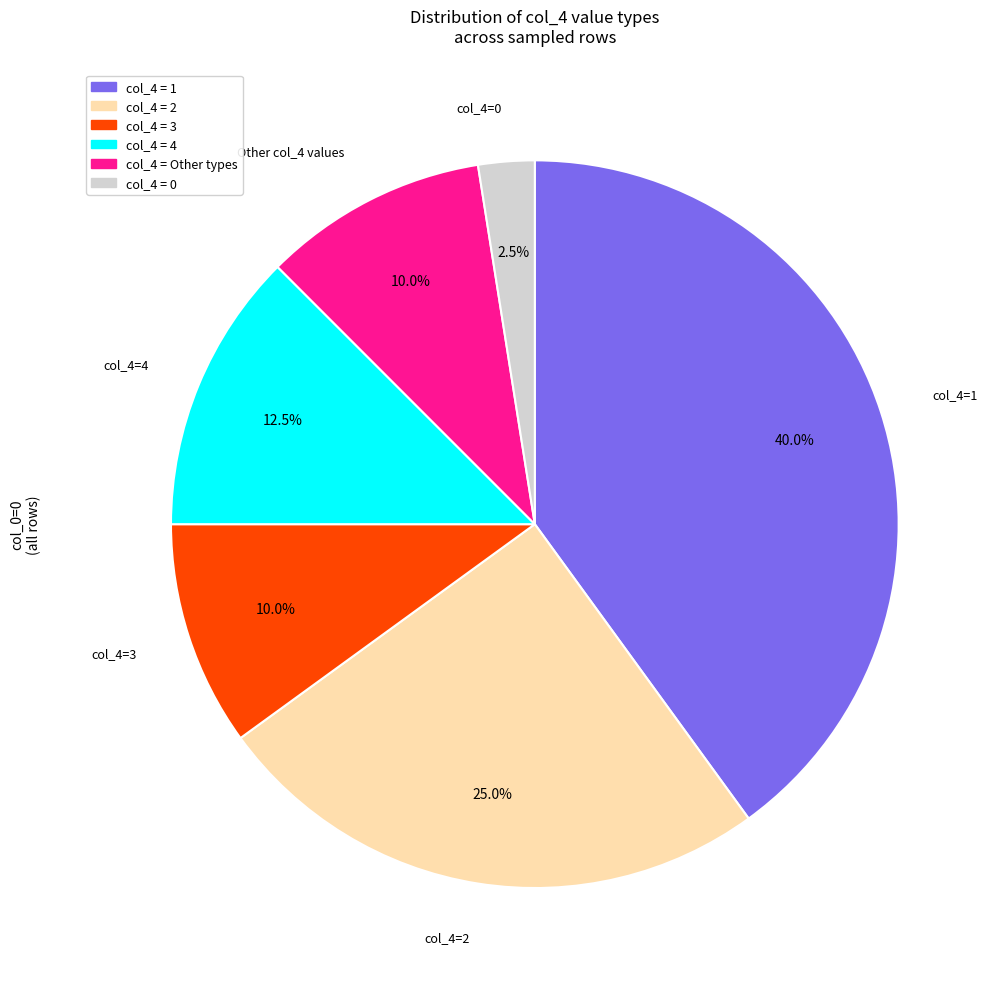

Is there any slice that represents more than half of the pie?

No